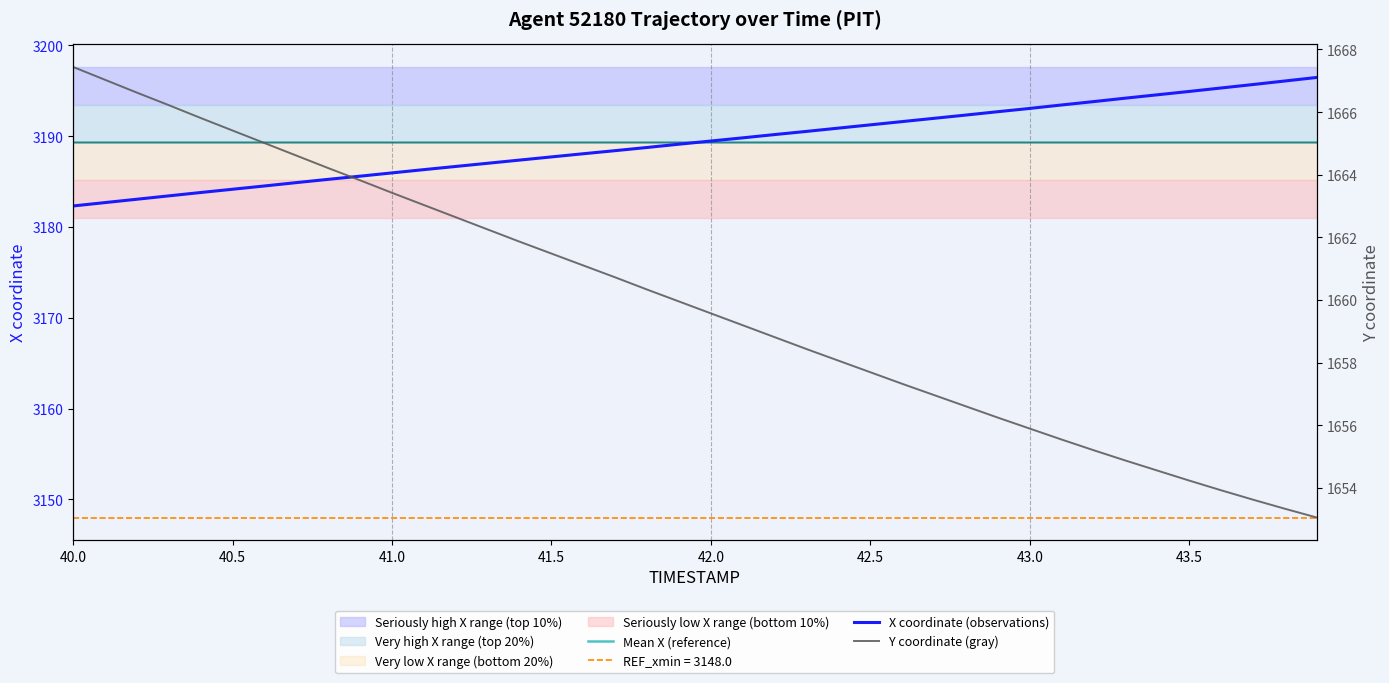

Which series has the widest spread of values?

Y coordinate (gray)